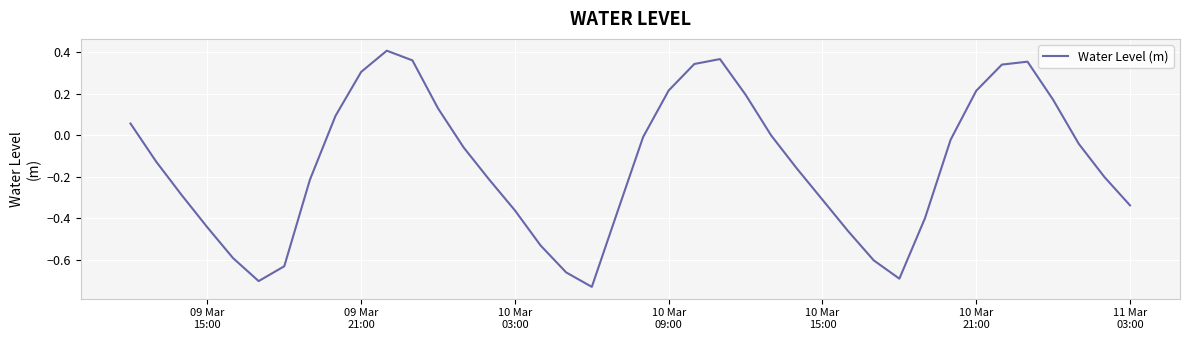

What is the difference between the maximum and minimum values?

1.1